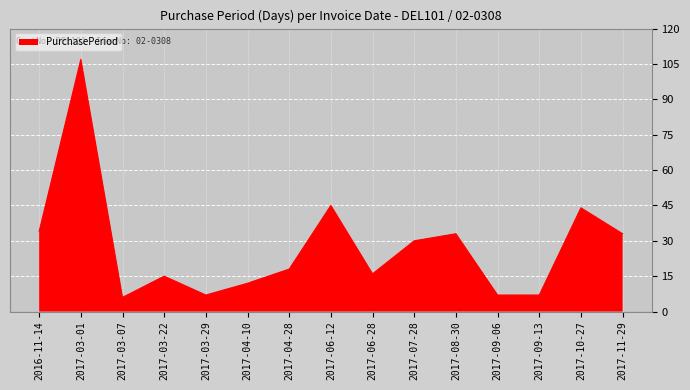

What is the change in value from 2017-03-22 to 2017-04-28?

+3